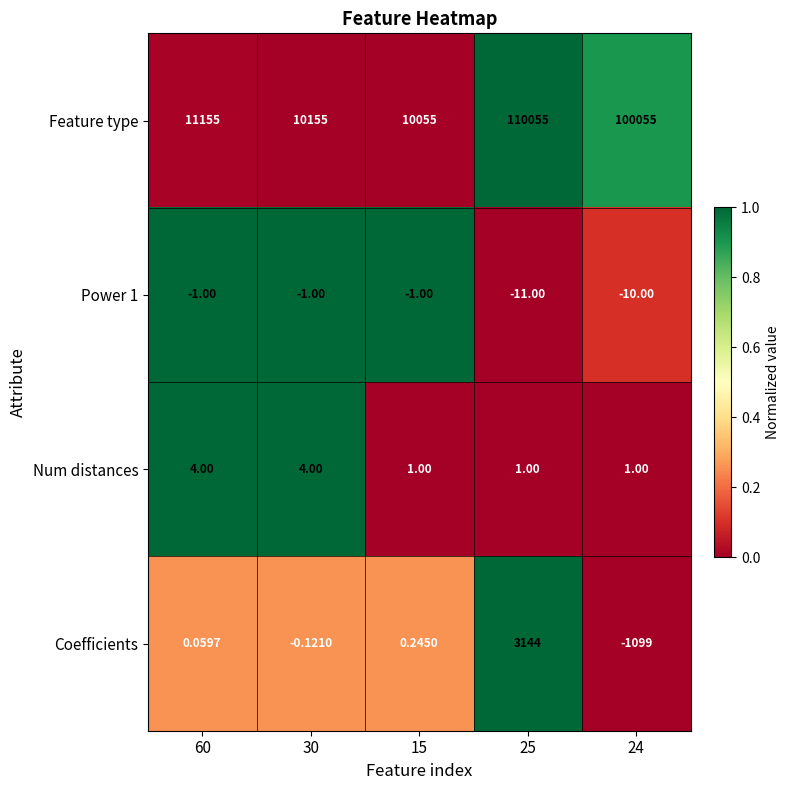

What is the greatest value displayed?

110055.0